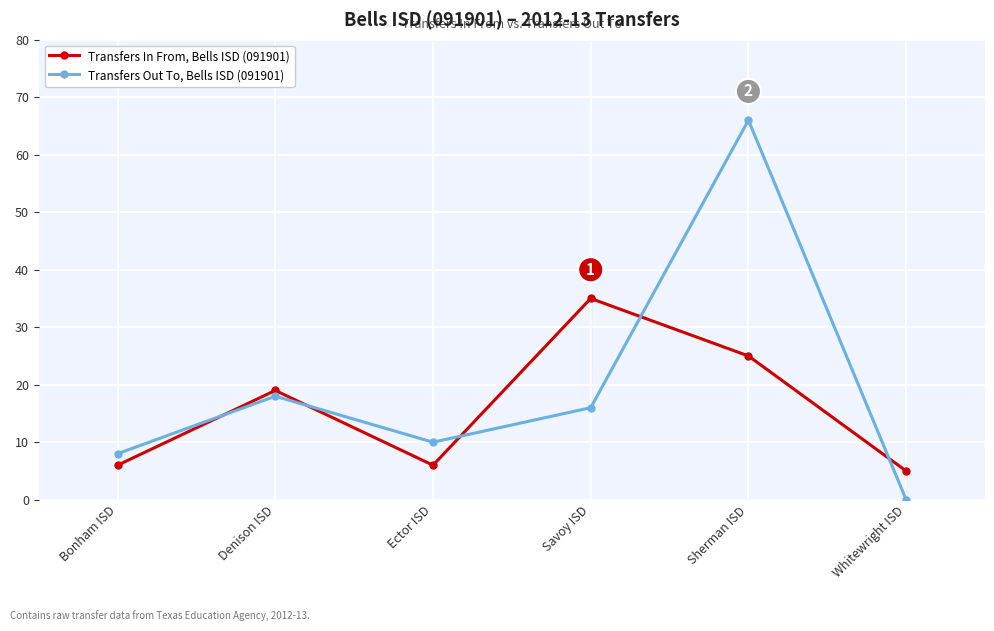

Rank the series at Ector ISD from lowest to highest value.

Transfers In From, Bells ISD (091901), Transfers Out To, Bells ISD (091901)